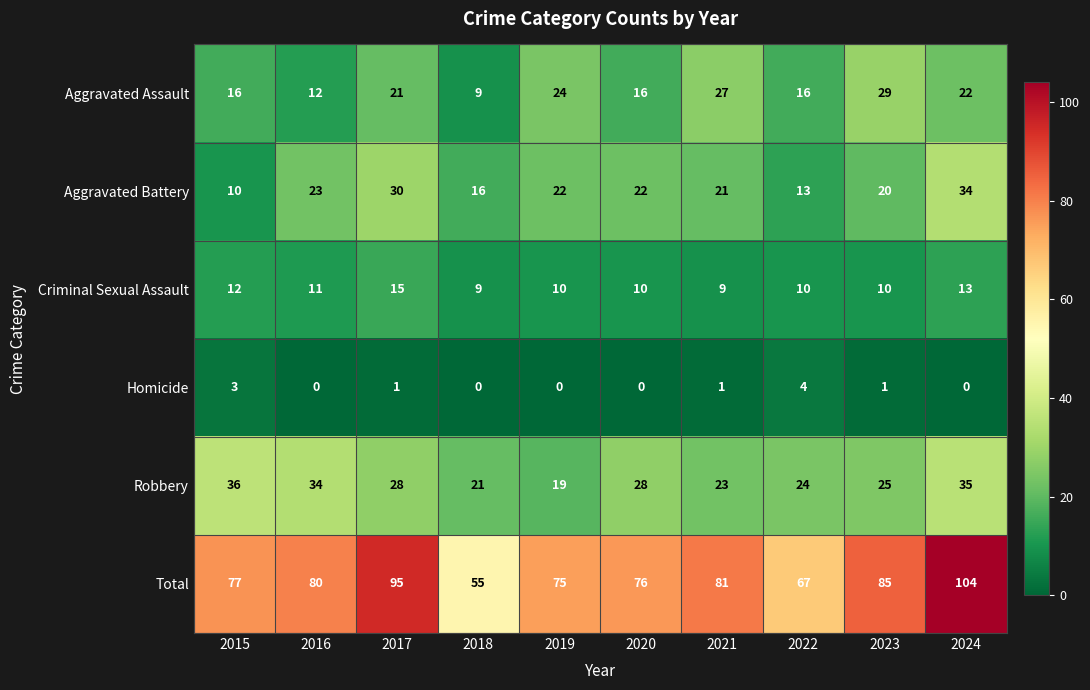

At which label does Aggravated Battery reach its peak?

2024